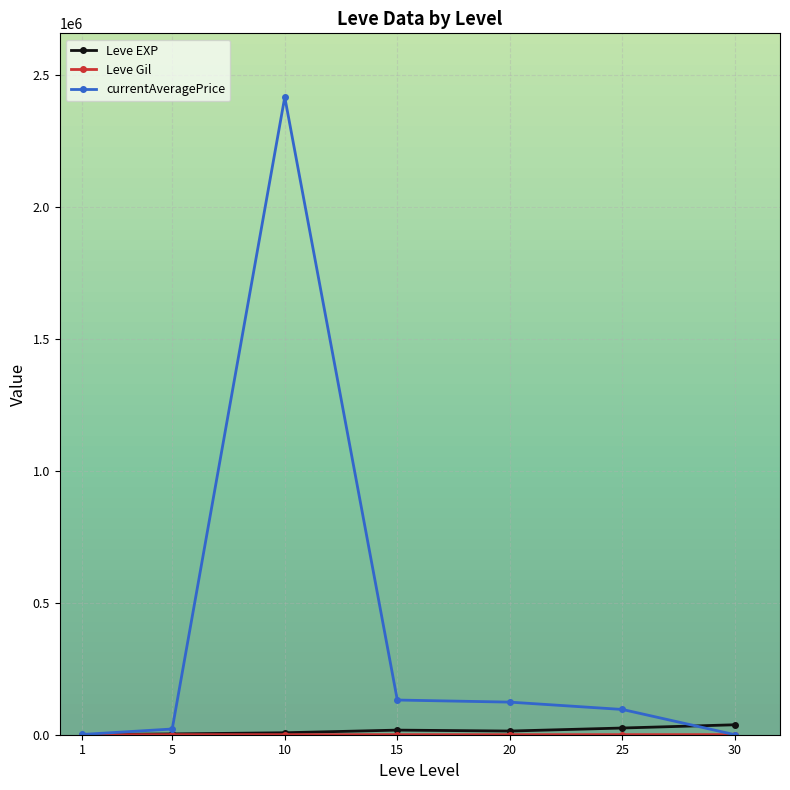

Between 1 and 10, which series saw the biggest shift?

currentAveragePrice